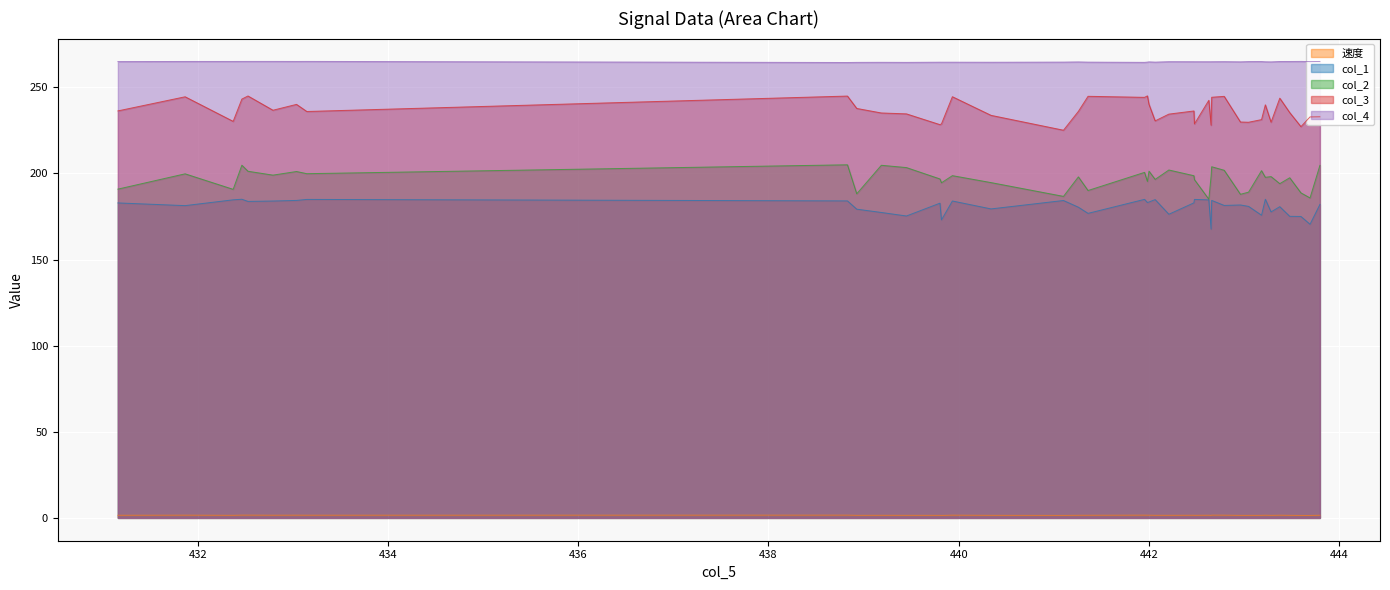

What is the label of the 28th point from the right?

439.8030825900032